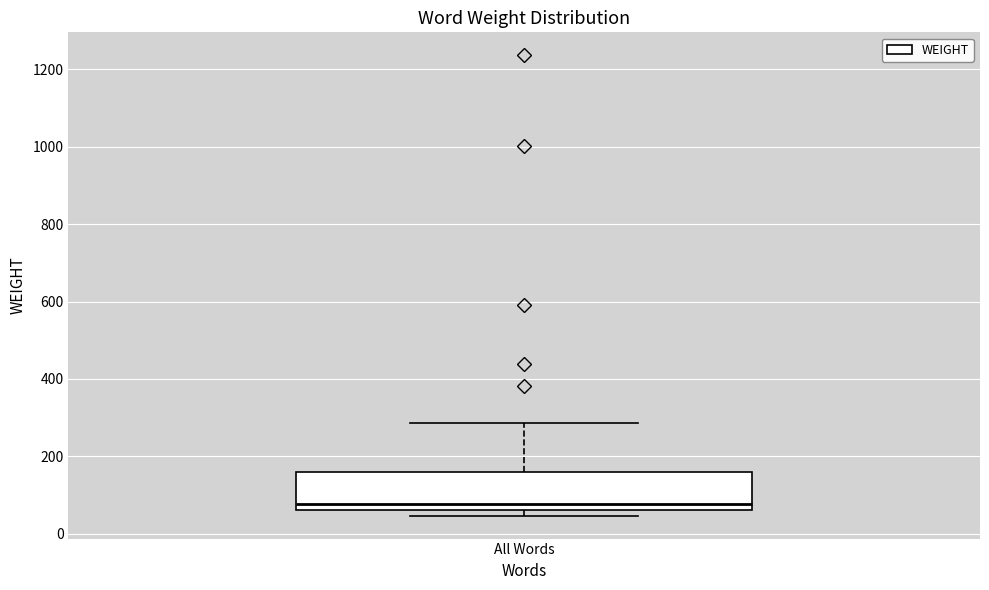

Transcribe this box plot: give where the median line is, the range the box spans, and where the two whiskers end, as read against the y-axis. The values are not printed on the chart, so give them approximately, as read against the axis.

median 80, box 60 to 160, whiskers 40 to 280